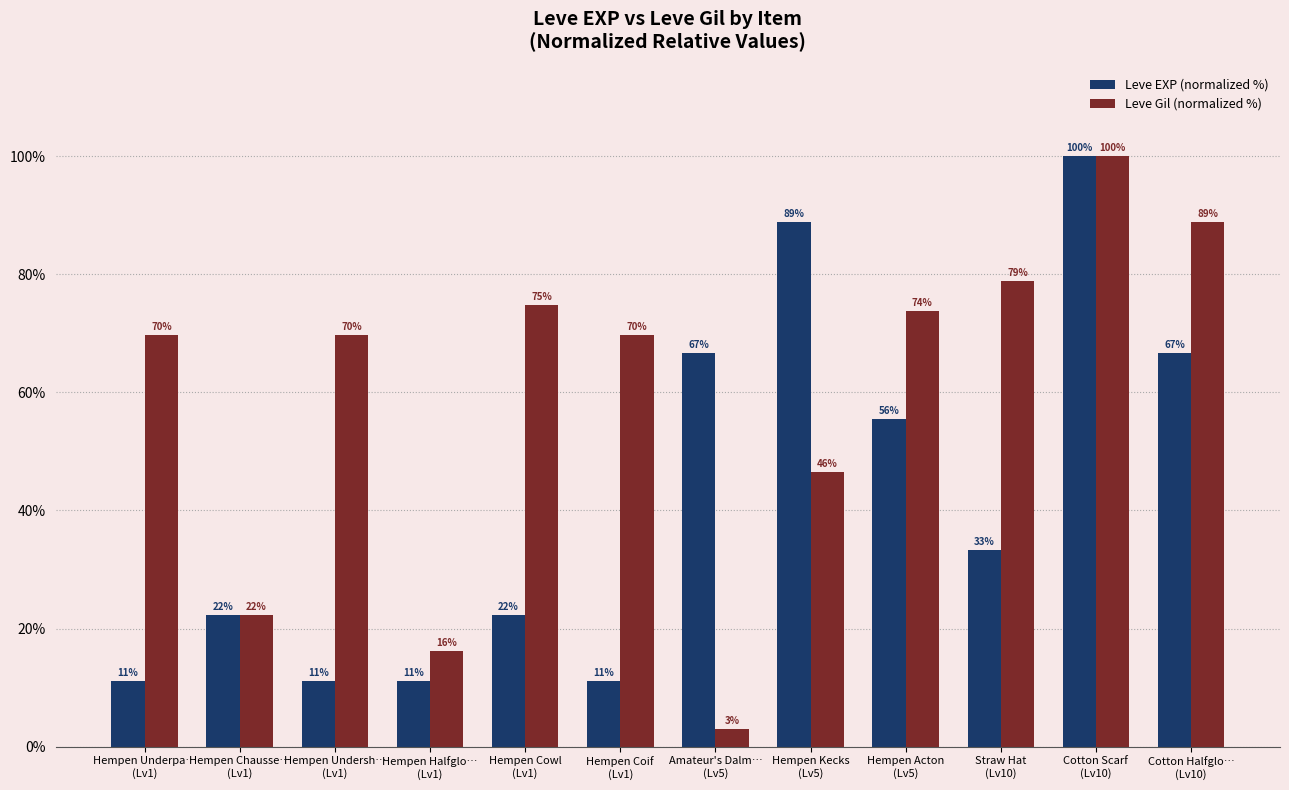

How many bars are there in total?

24